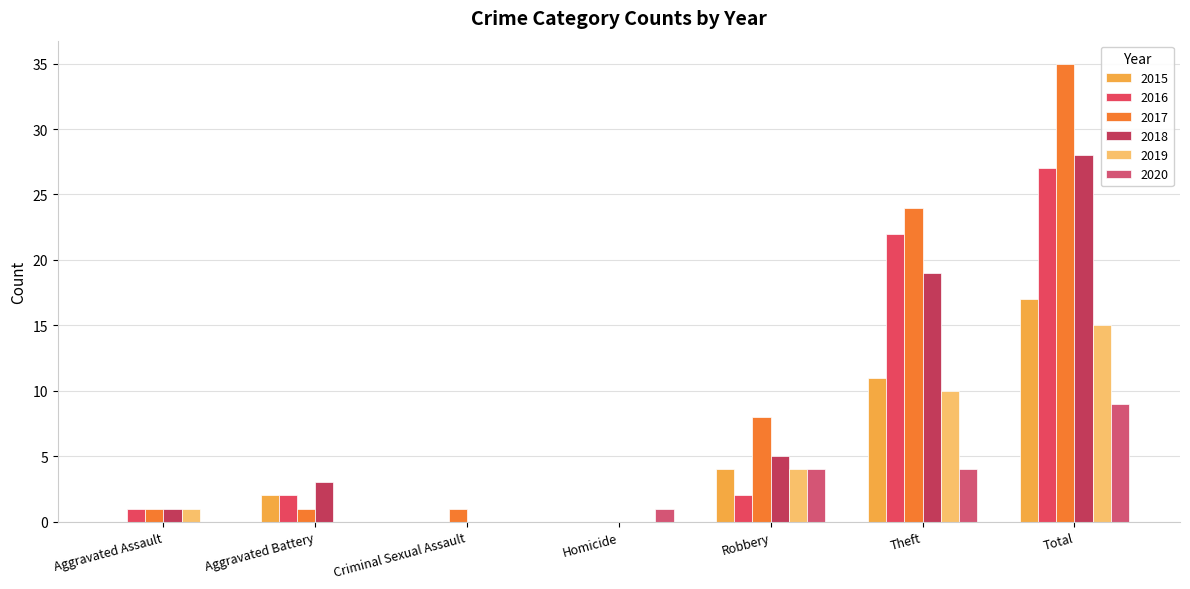

At which label does 2020 first exceed 1?

Robbery